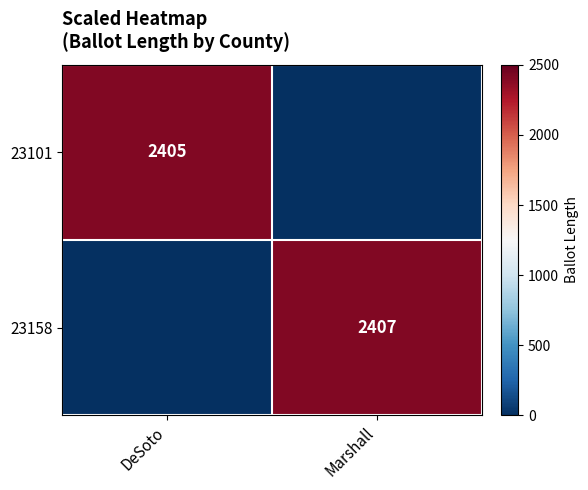

True or false: 23101 has a value of 1490 at DeSoto.

False